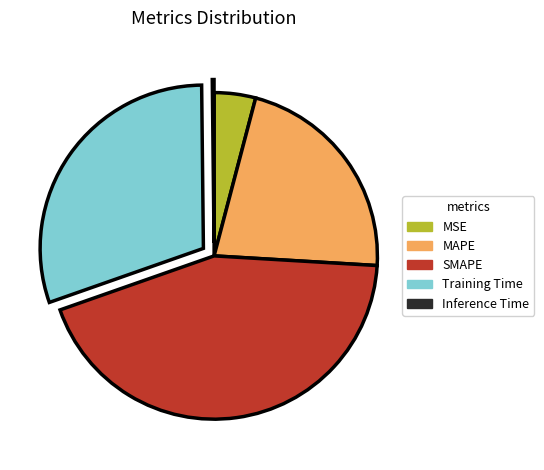

Which has a higher value, MSE or SMAPE?

SMAPE